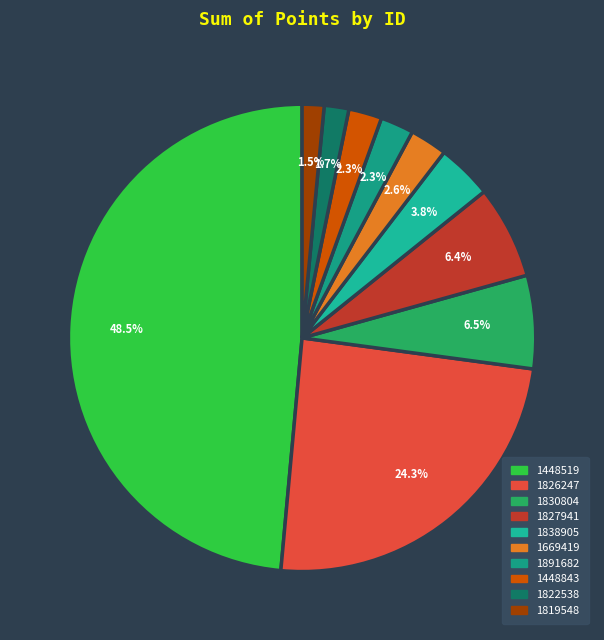

Count the number of slices in the pie.

10